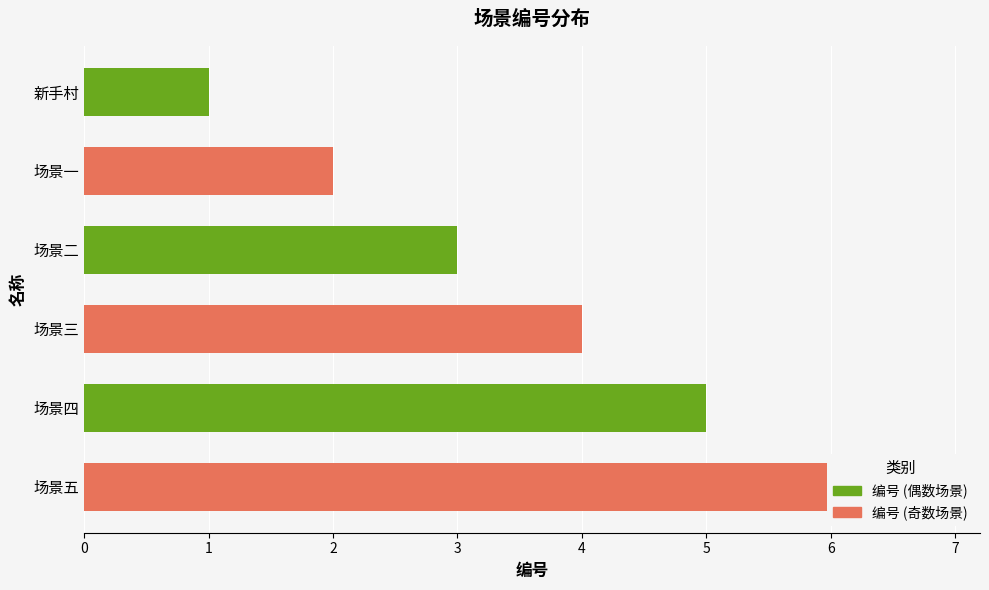

How many values are between 2 and 5?

4